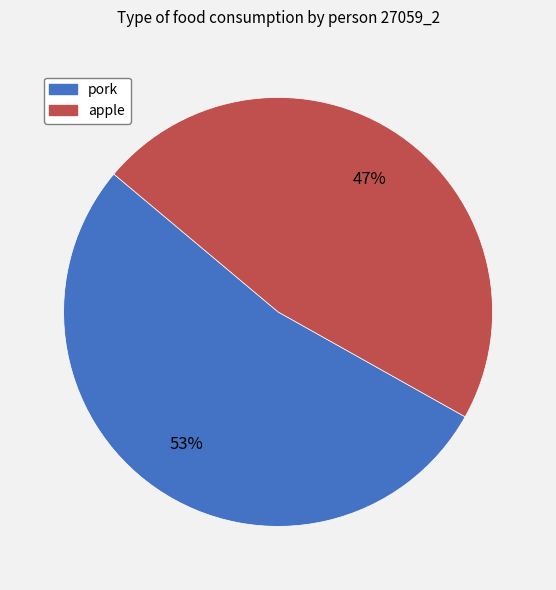

Rank the categories by value from highest to lowest.

pork, apple